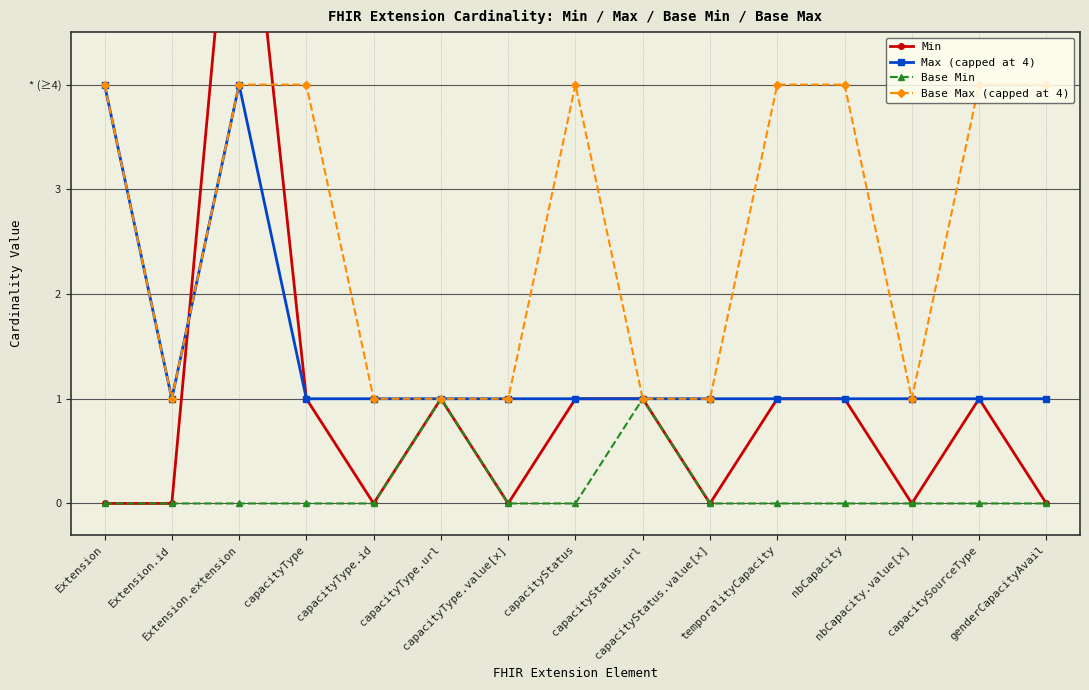

Reading left to right, what are all the values shown in this chart?

Min: Extension=0	Extension.id=0	Extension.extension=7	capacityType=1	capacityType.id=0	capacityType.url=1	capacityType.value[x]=0	capacityStatus=1	capacityStatus.url=1	capacityStatus.value[x]=0	temporalityCapacity=1	nbCapacity=1	nbCapacity.value[x]=0	capacitySourceType=1	genderCapacityAvail=0
Max (capped at 4): Extension=4	Extension.id=1	Extension.extension=4	capacityType=1	capacityType.id=1	capacityType.url=1	capacityType.value[x]=1	capacityStatus=1	capacityStatus.url=1	capacityStatus.value[x]=1	temporalityCapacity=1	nbCapacity=1	nbCapacity.value[x]=1	capacitySourceType=1	genderCapacityAvail=1
Base Min: Extension=0	Extension.id=0	Extension.extension=0	capacityType=0	capacityType.id=0	capacityType.url=1	capacityType.value[x]=0	capacityStatus=0	capacityStatus.url=1	capacityStatus.value[x]=0	temporalityCapacity=0	nbCapacity=0	nbCapacity.value[x]=0	capacitySourceType=0	genderCapacityAvail=0
Base Max (capped at 4): Extension=4	Extension.id=1	Extension.extension=4	capacityType=4	capacityType.id=1	capacityType.url=1	capacityType.value[x]=1	capacityStatus=4	capacityStatus.url=1	capacityStatus.value[x]=1	temporalityCapacity=4	nbCapacity=4	nbCapacity.value[x]=1	capacitySourceType=4	genderCapacityAvail=4